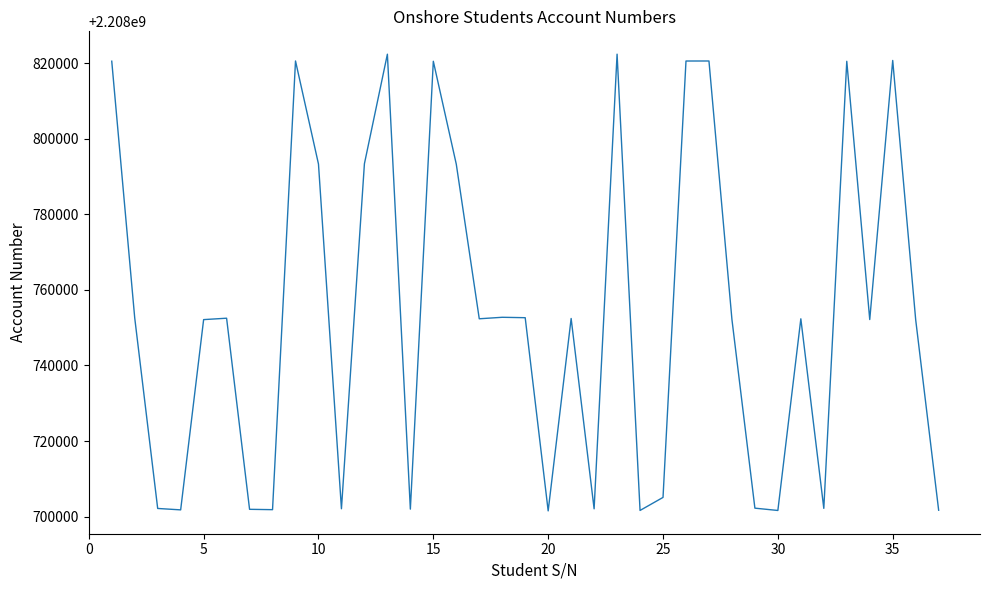

What is the greatest value displayed?

2208822370